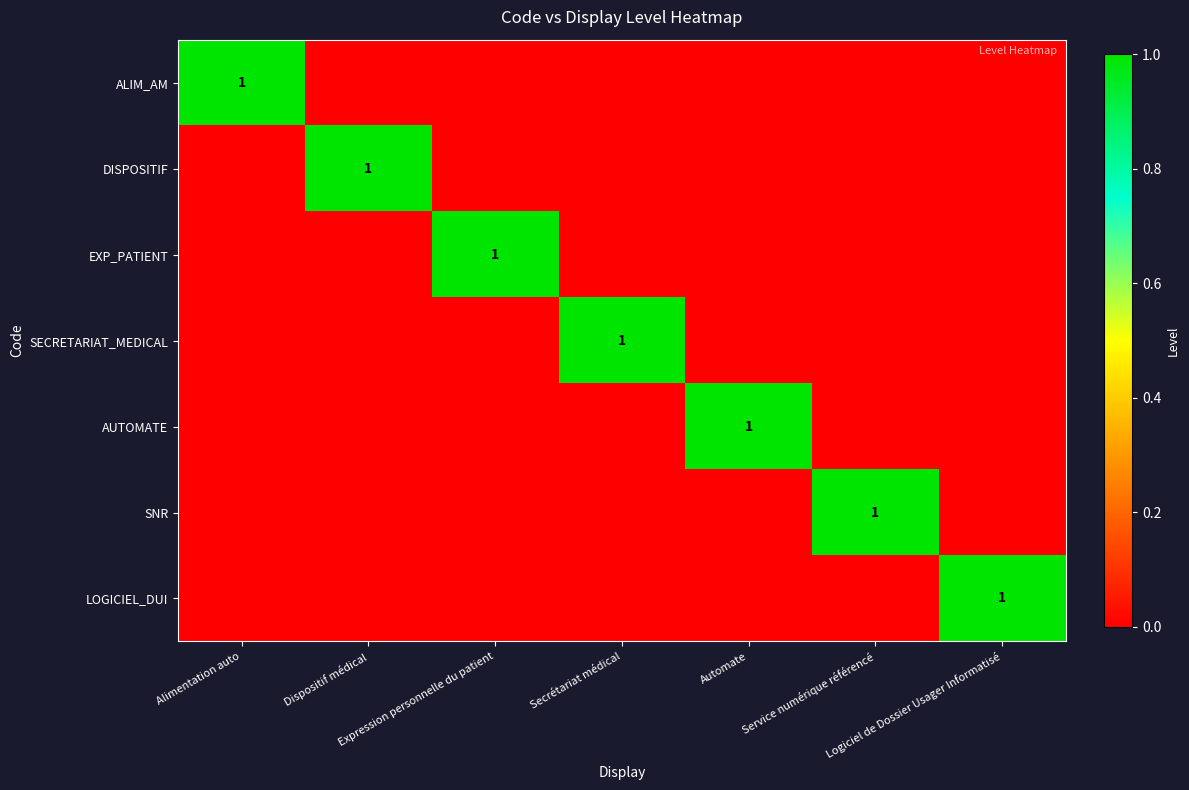

How many categories are shown in the chart?

7